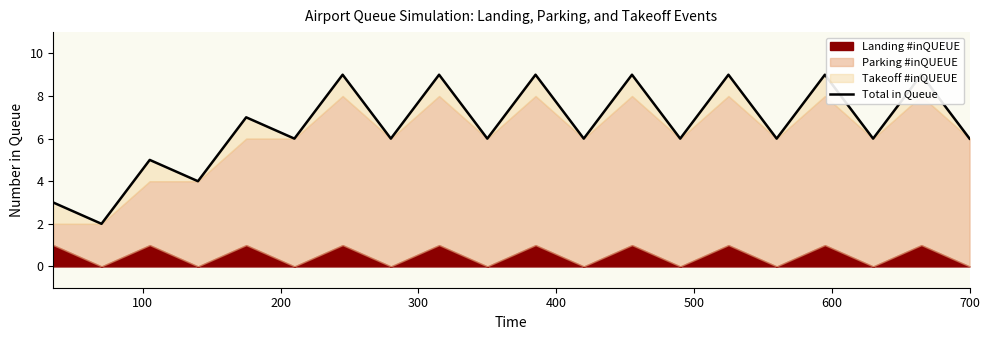

Reading right to left, transcribe all the data shown in this chart.

6	9	6	9	6	9	6	9	6	9	6	9	6	9	6	7	4	5	2	3